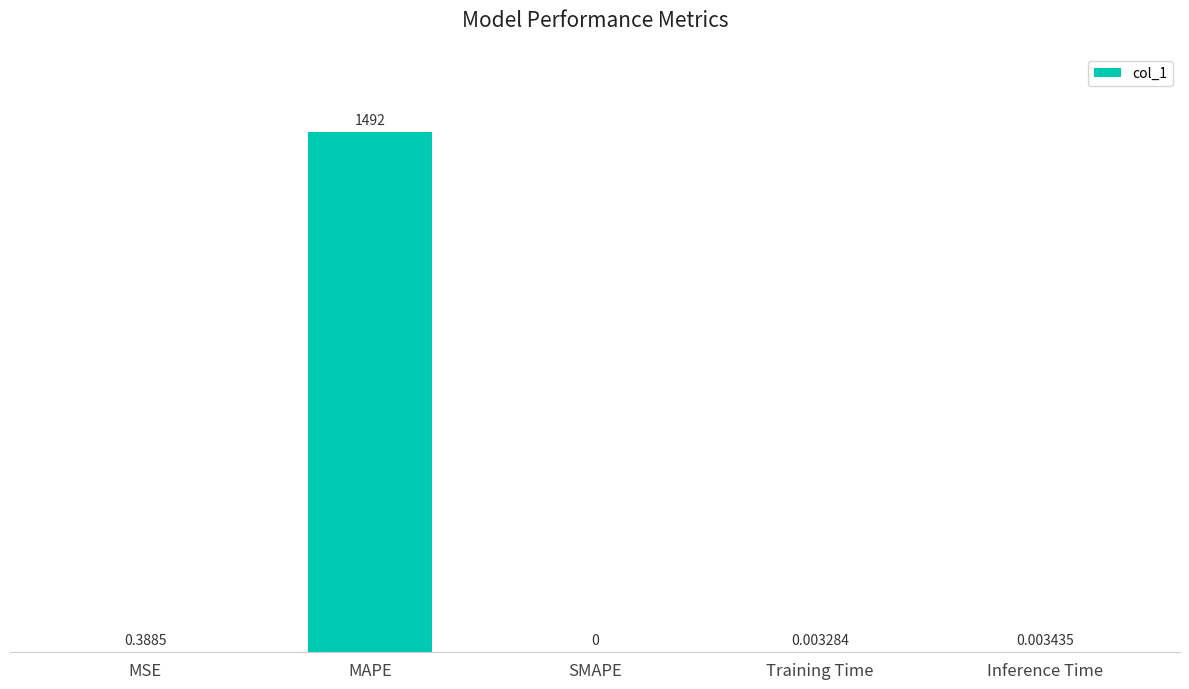

What is the maximum value shown in the chart?

1492.3